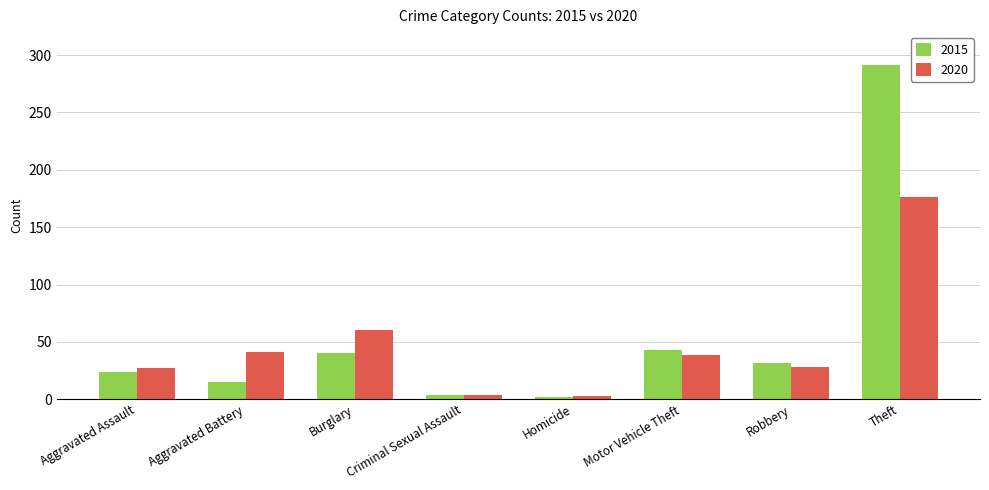

Which series has the widest spread of values?

2015